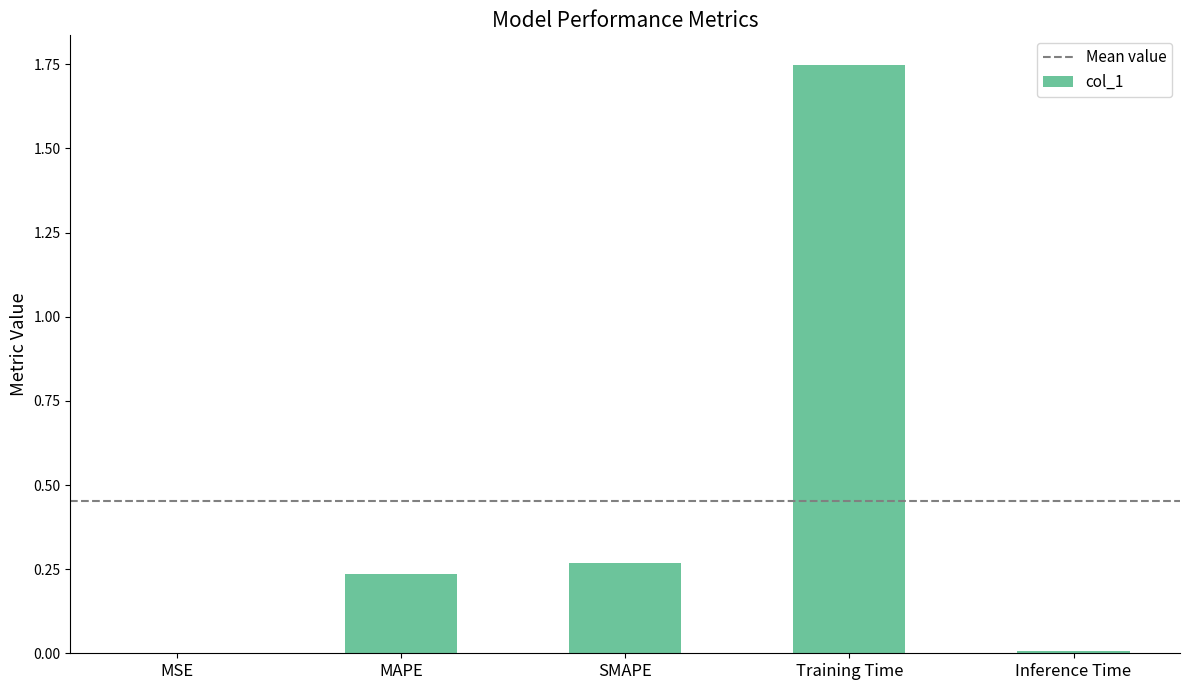

Which has a higher value, MAPE or MSE?

MAPE